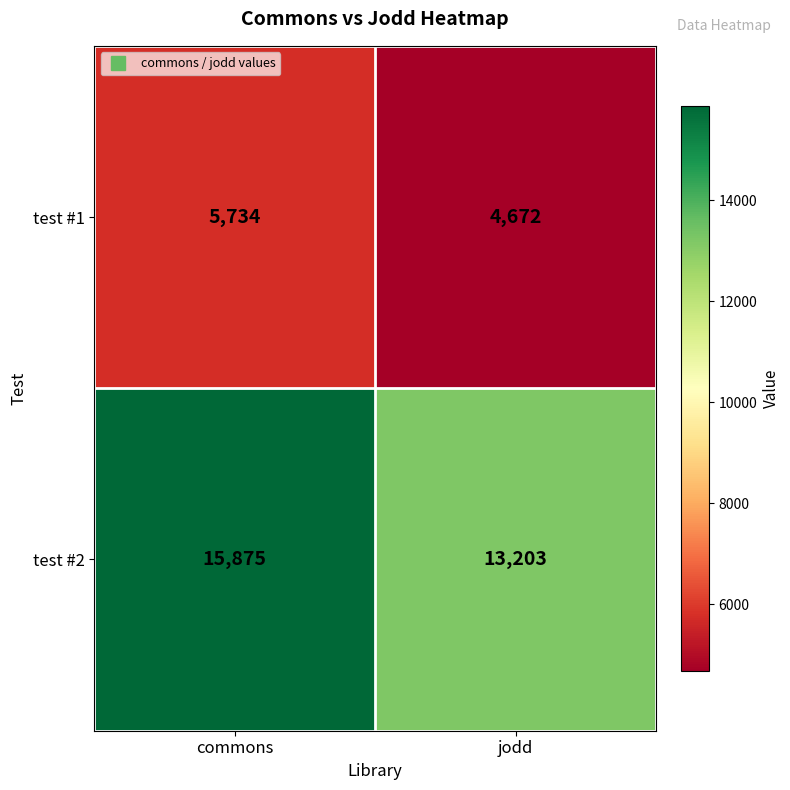

Between commons and jodd, which series saw the biggest shift?

test #2